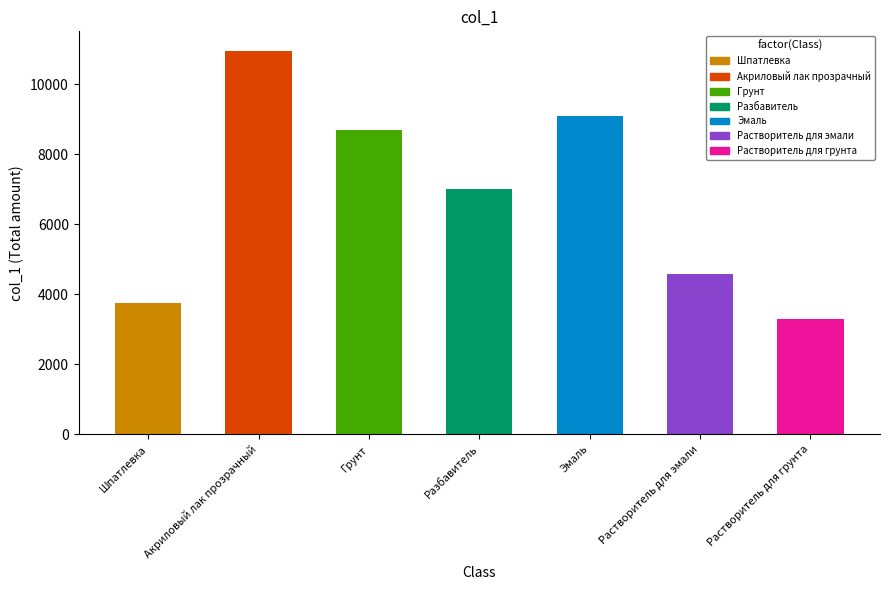

What is the label of the 2nd bar from the left?

Акриловый лак прозрачный